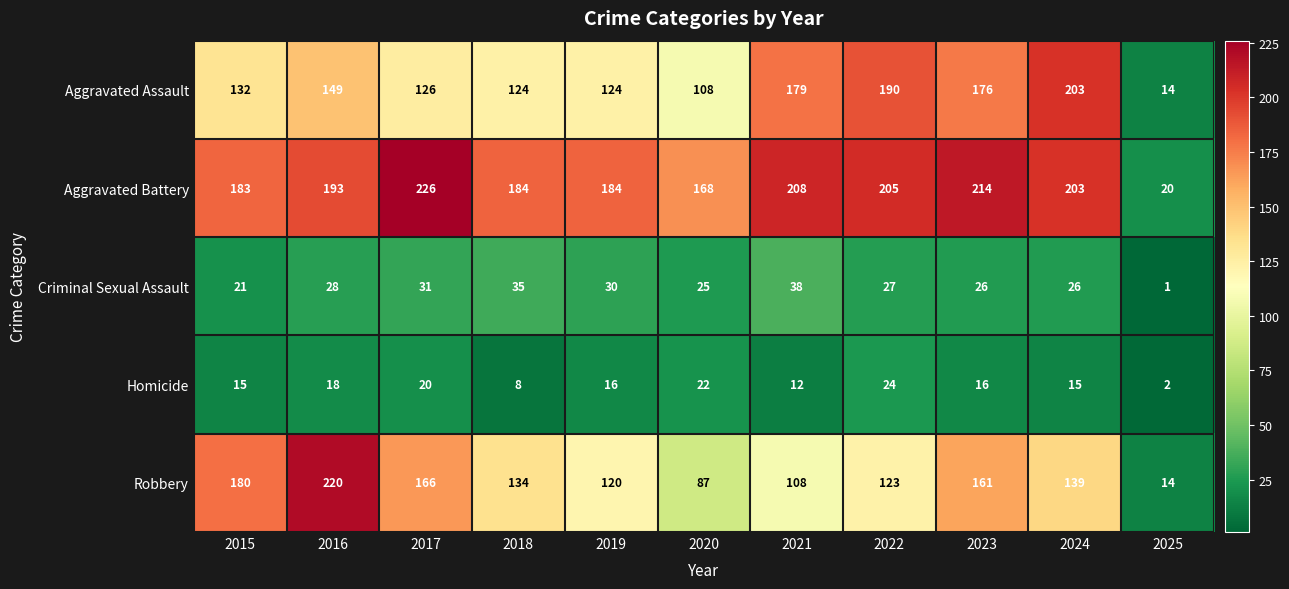

At which category does the chart reach its peak across all series?

2017